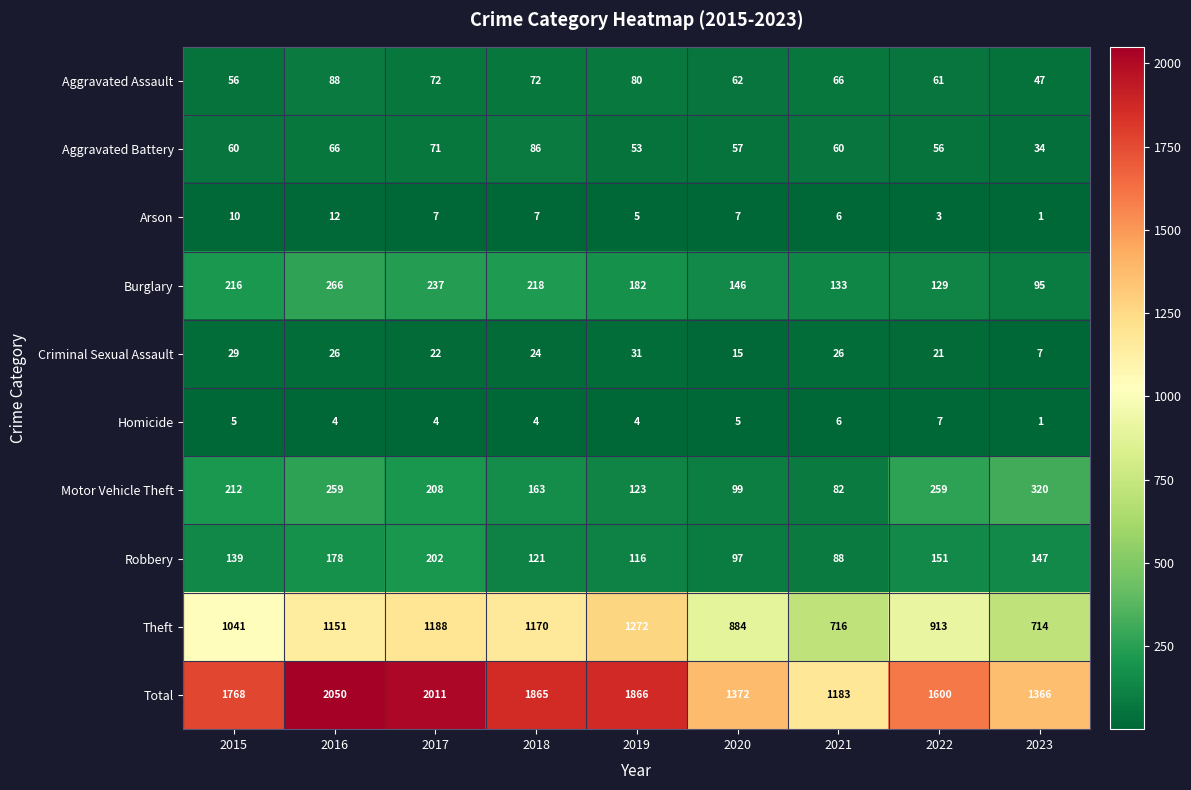

At which category is the sum across all series the highest?

2016